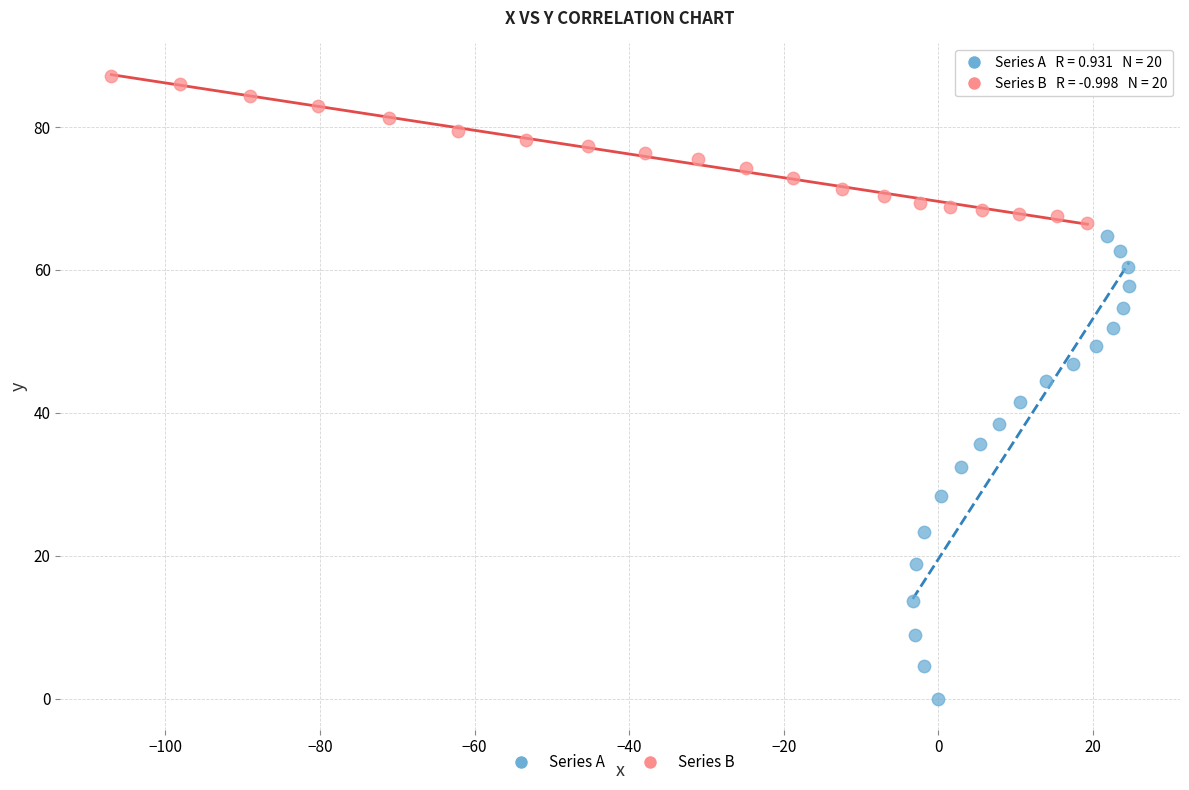

Which series reaches the maximum Y coordinate?

Series B